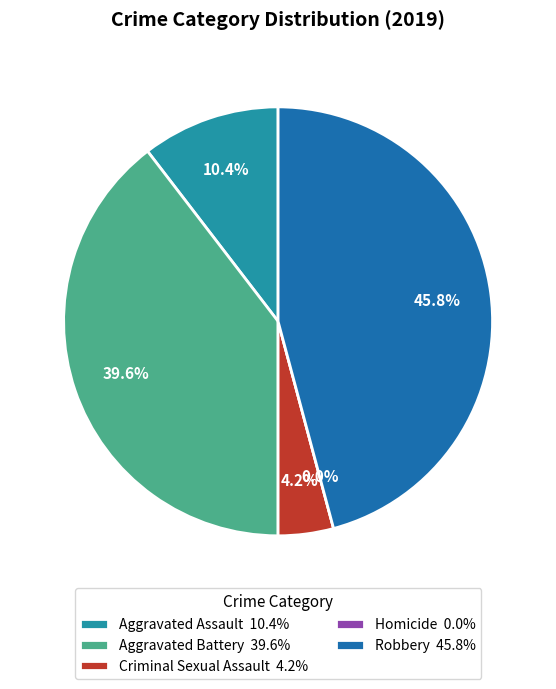

Between Criminal Sexual Assault and Homicide, which is larger?

Criminal Sexual Assault